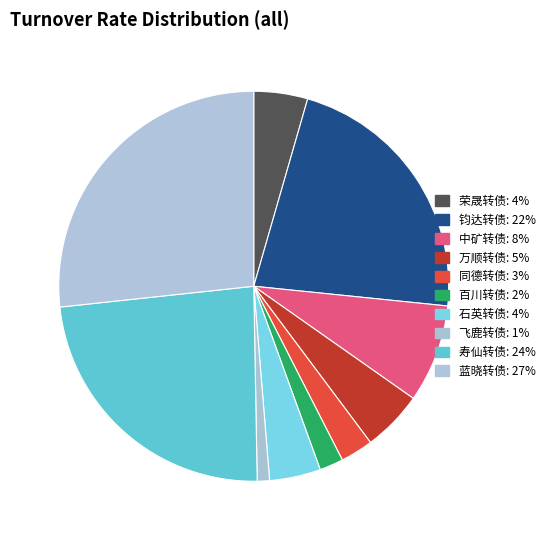

Count the number of slices in the pie.

10